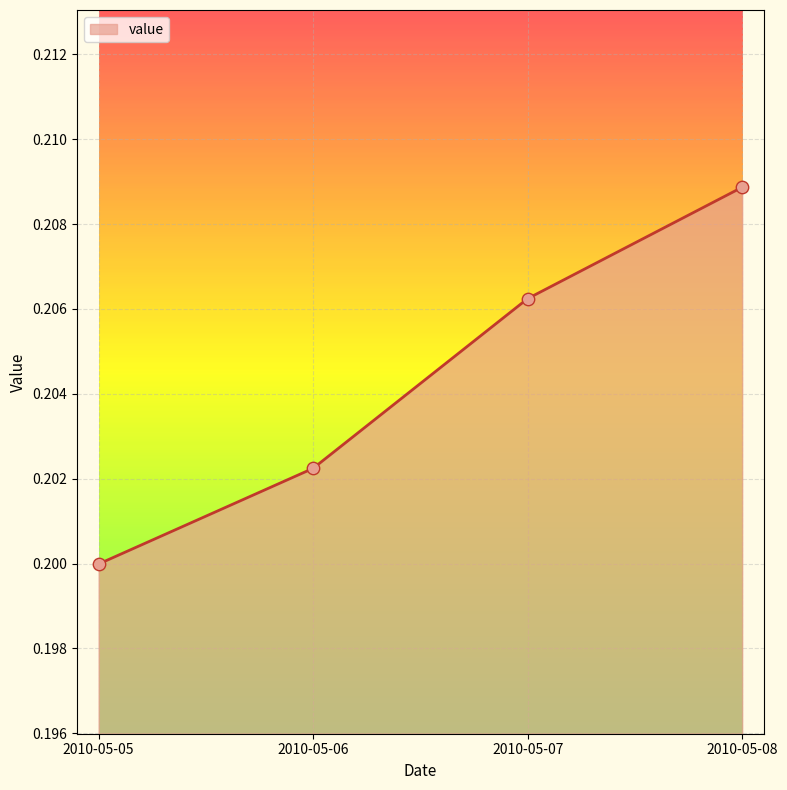

Between 2010-05-08 and 2010-05-07, which is larger?

2010-05-08